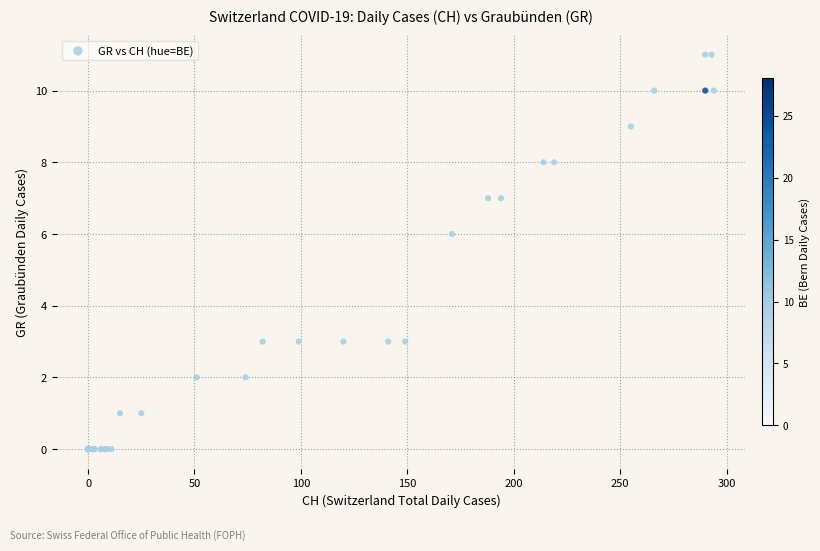

What Y value in the scatter plot is closest to 5?

6